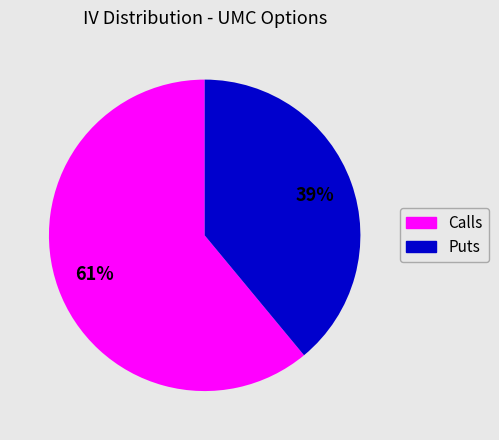

To the nearest percent, what is the difference between the largest and smallest slice percentages?

22%